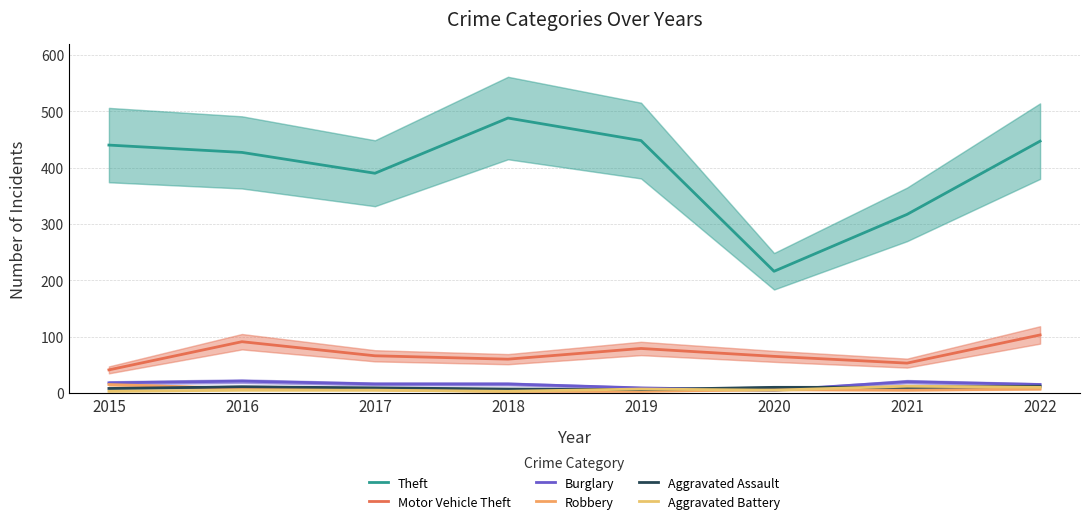

What is the lowest value of the Robbery series?

3